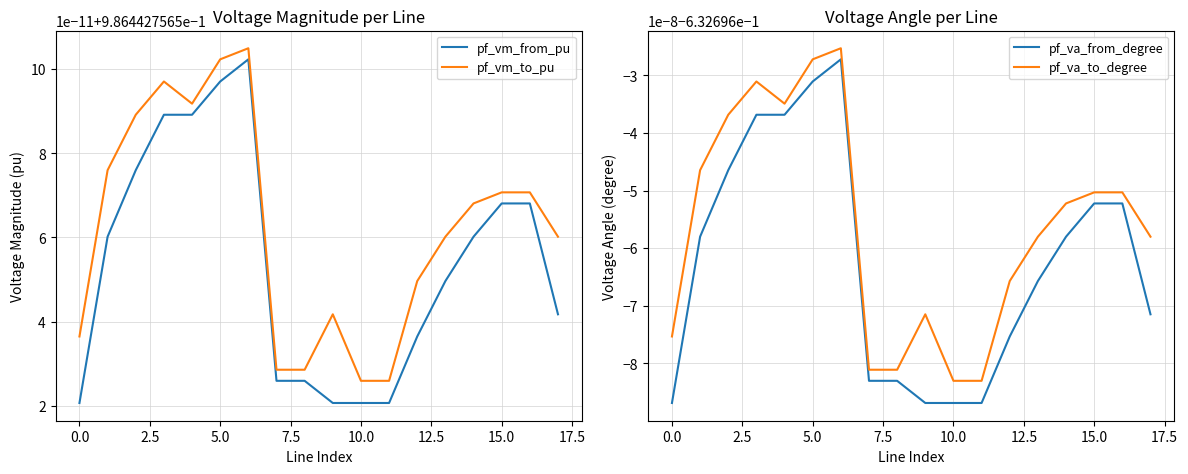

True or false: pf_vm_from_pu and pf_vm_to_pu cross at least once.

False